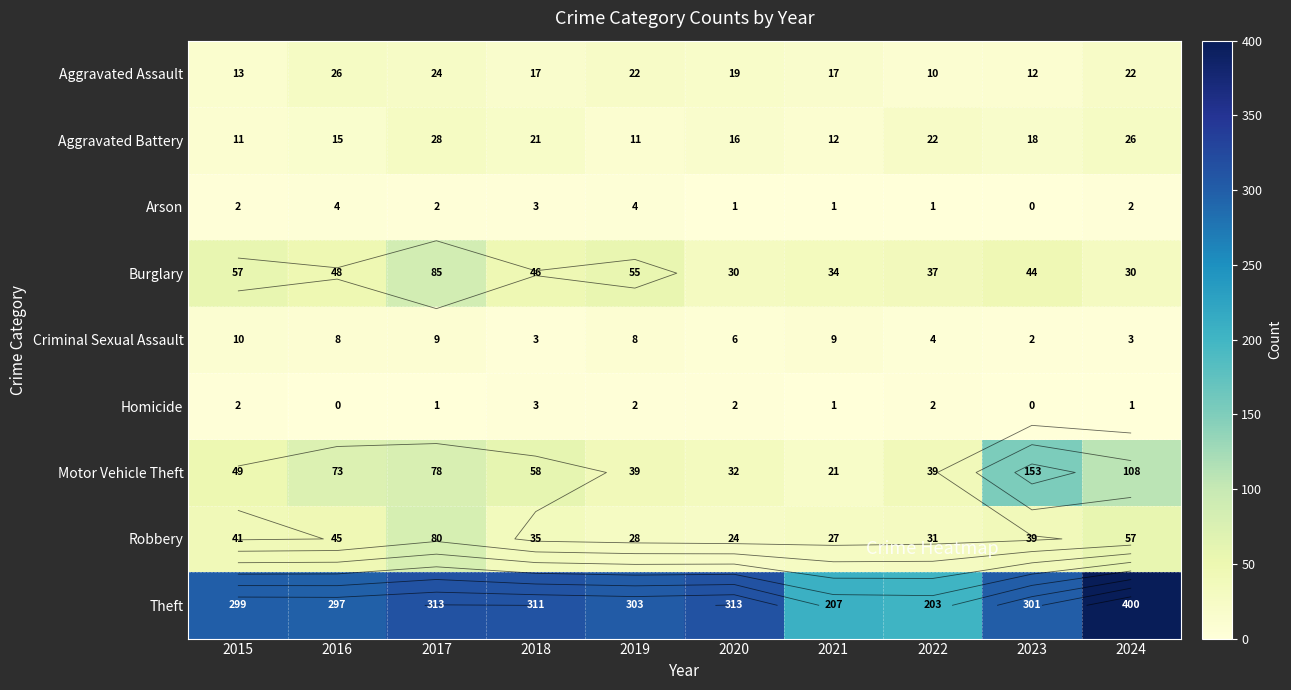

Which series has the largest range (max minus min)?

Theft